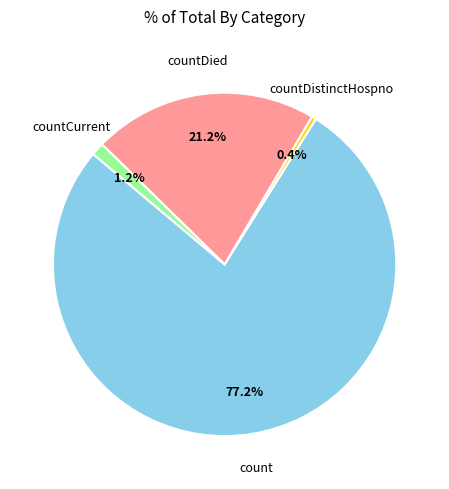

Count the number of slices in the pie.

4